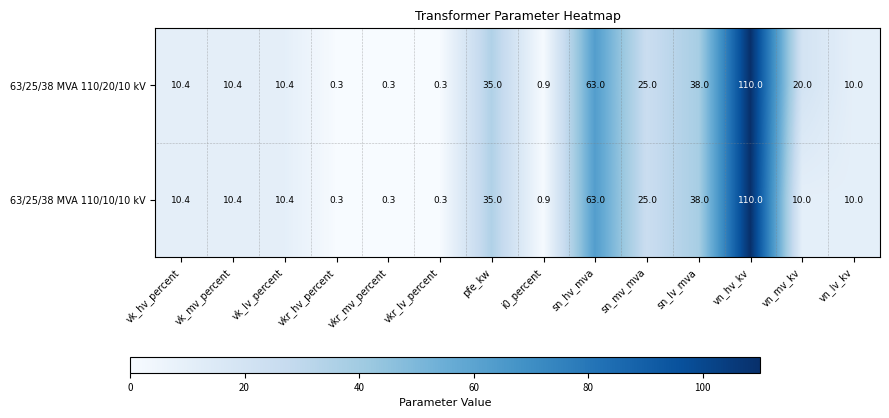

The value of 63/25/38 MVA 110/10/10 kV at vkr_lv_percent is 0.5. True or false?

False